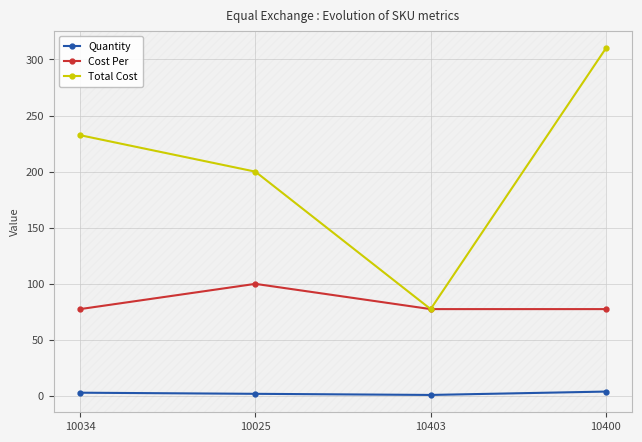

True or false: Quantity and Cost Per cross at least once.

False